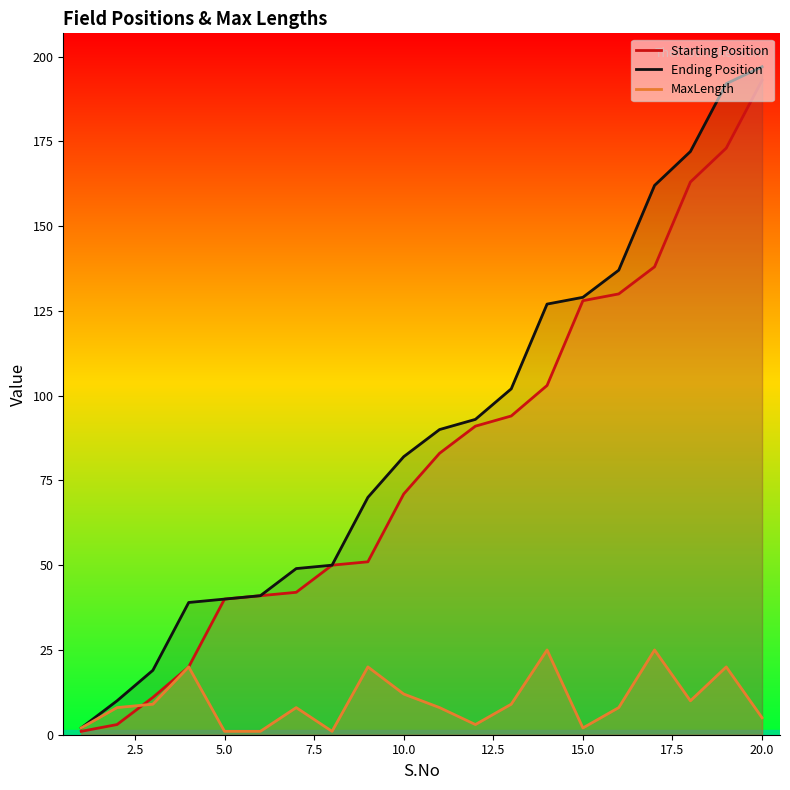

Count the number of categories in the chart.

20